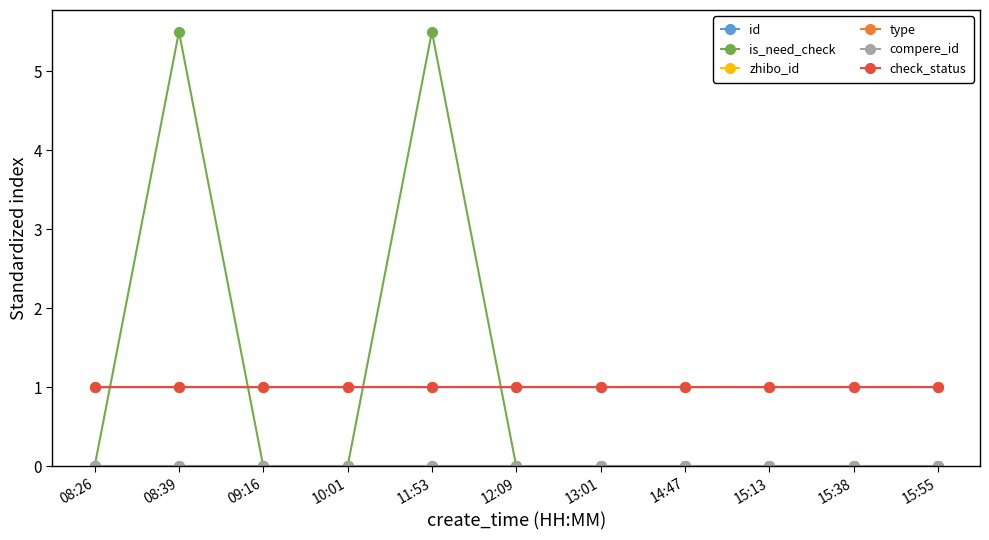

How many data points does each series have?

11